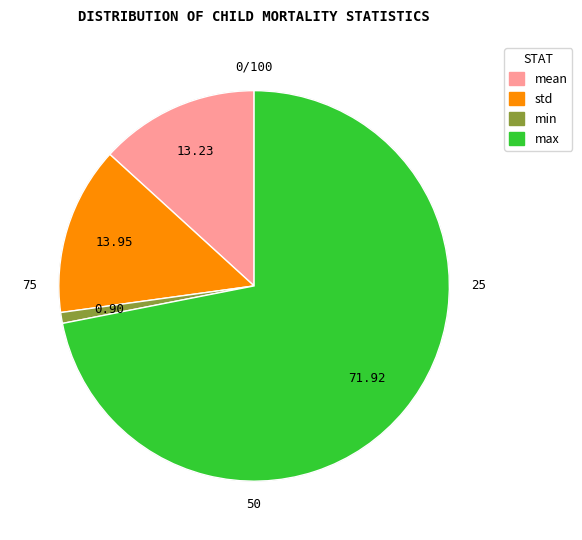

Does std account for over 50% of the chart?

No